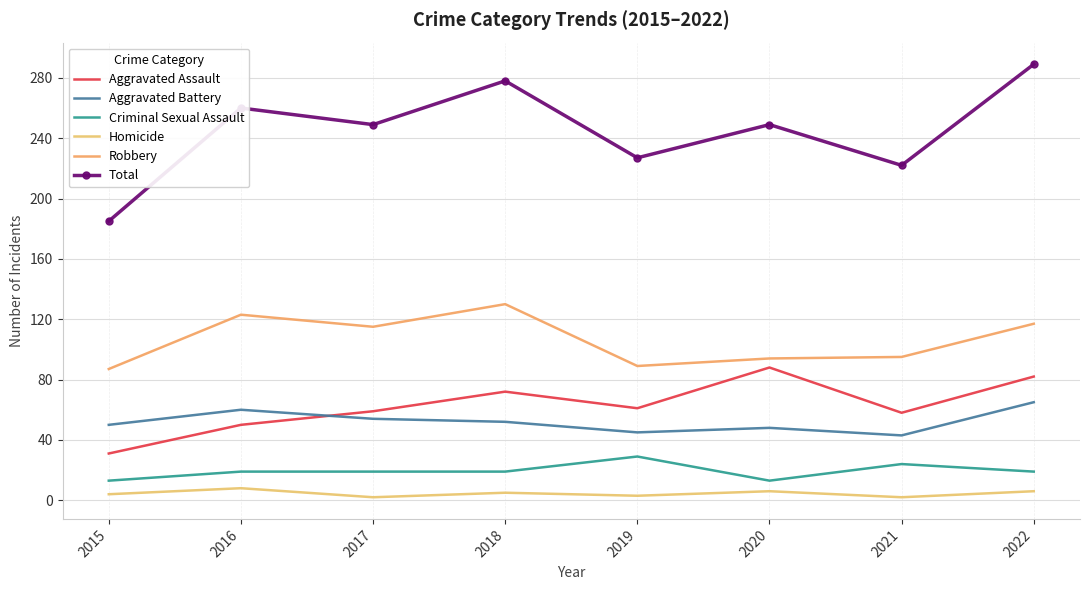

List the labels in order of Homicide value, largest first.

2016, 2020, 2022, 2018, 2015, 2019, 2017, 2021